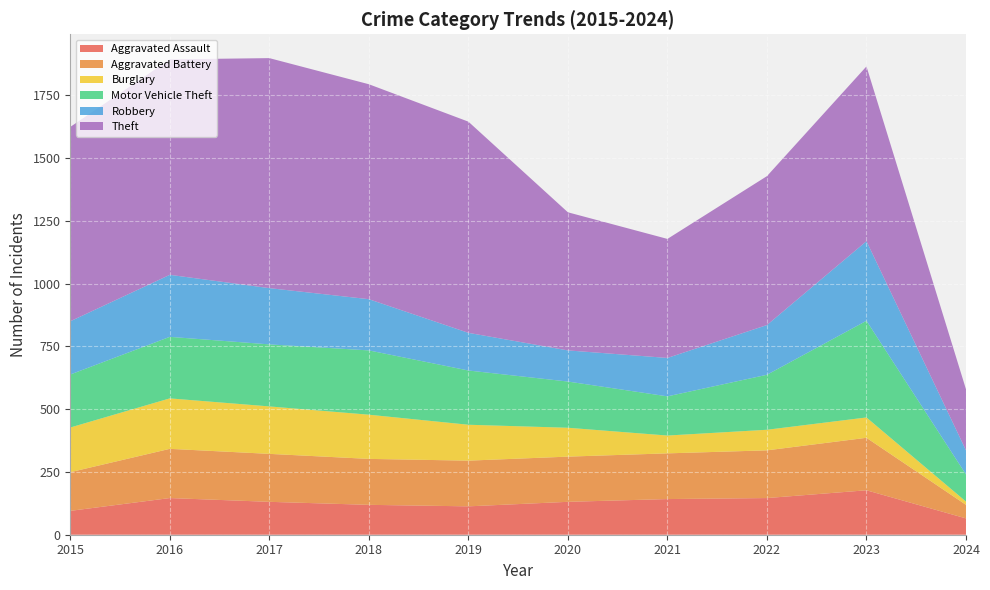

Reading left to right, what are all the values shown in this chart?

Aggravated Assault: 95	146	131	119	113	131	142	146	177	65
Aggravated Battery: 154	196	191	183	182	180	182	190	209	54
Burglary: 178	201	189	176	143	115	71	82	81	13
Motor Vehicle Theft: 211	245	247	256	216	184	156	219	385	108
Robbery: 212	247	224	204	150	124	153	198	317	96
Theft: 774	858	916	856	841	550	474	593	696	243